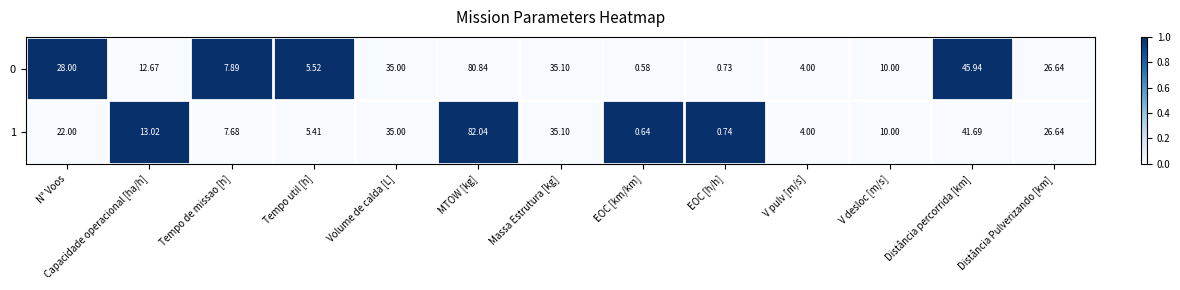

Which label corresponds to the smallest value in the chart?

EOC [km/km]